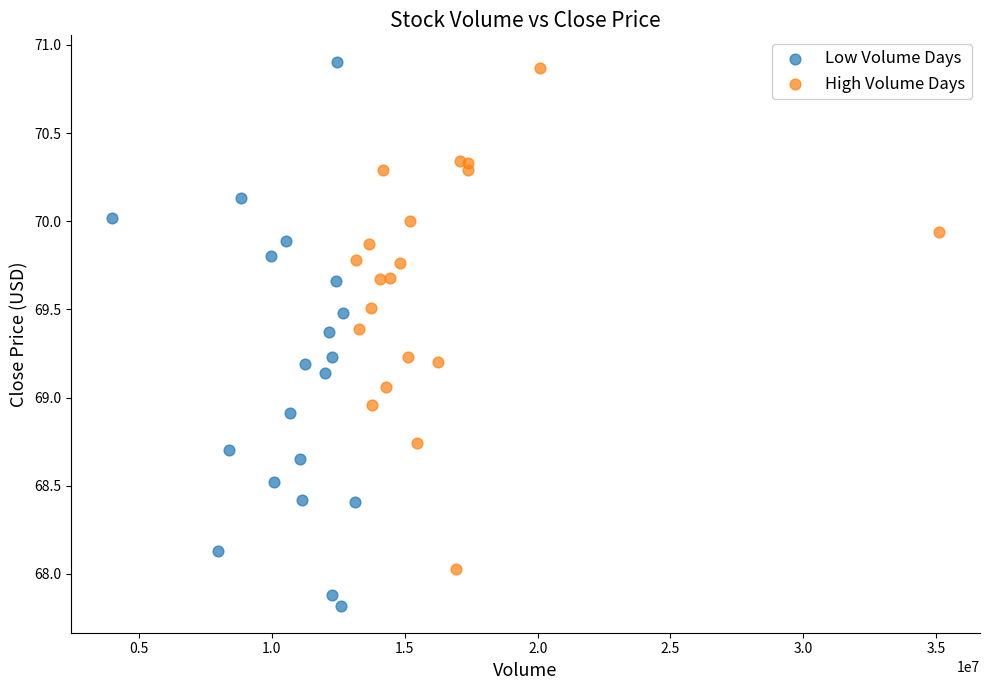

What are all the series names shown in the legend?

Low Volume Days, High Volume Days